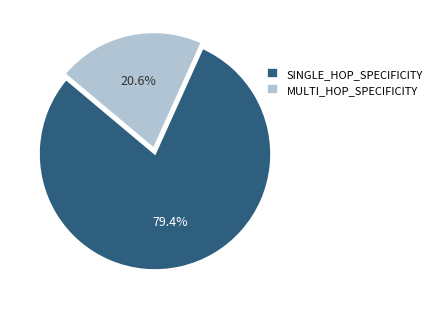

Does SINGLE_HOP_SPECIFICITY account for over 50% of the chart?

Yes